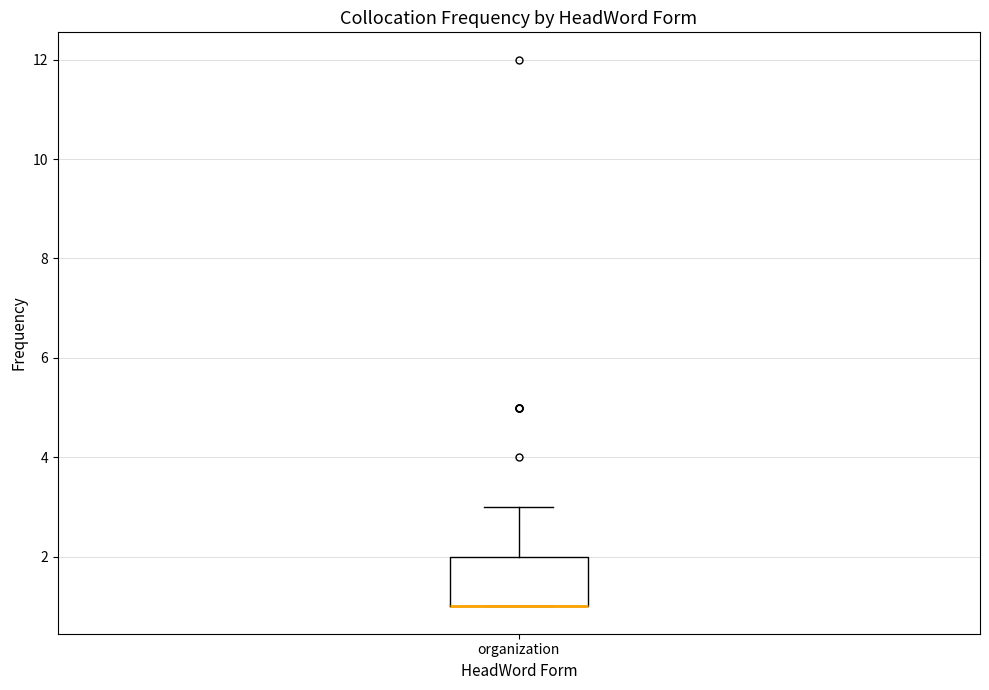

Read this box plot against the y-axis: the position of the median line, the range covered by the box, and the ends of both whiskers. The values are not printed on the chart, so give them approximately, as read against the axis.

median 1 (drawn on the box's lower edge), box 1 to 2, whiskers 1 to 3